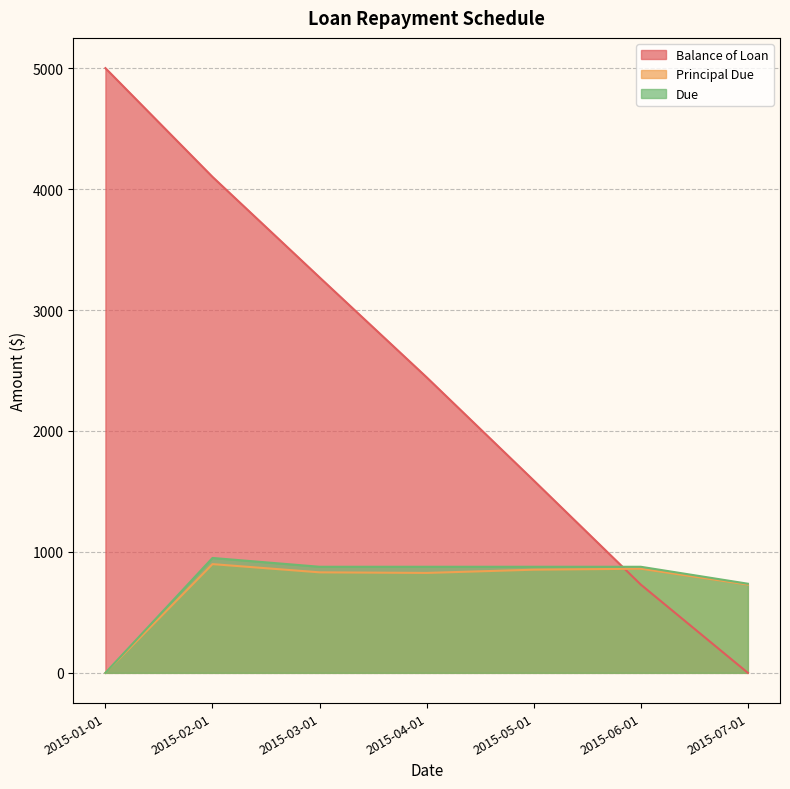

Where does the Due series first go above 877?

2015-02-01